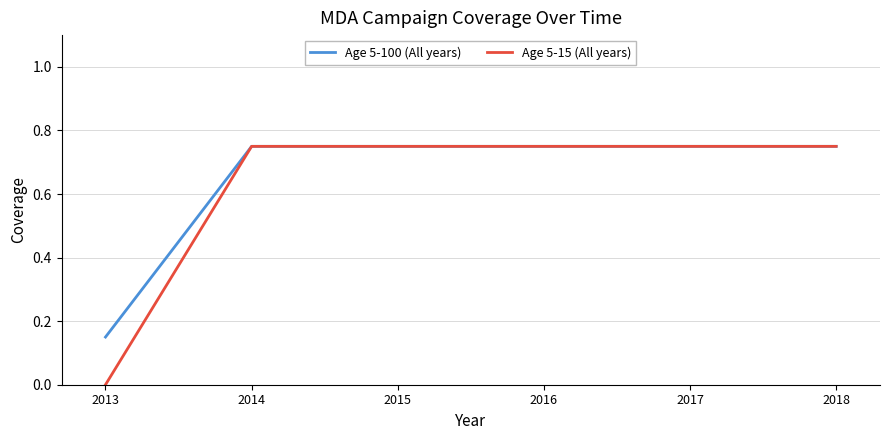

Which series has the largest range (max minus min)?

Age 5-15 (All years)